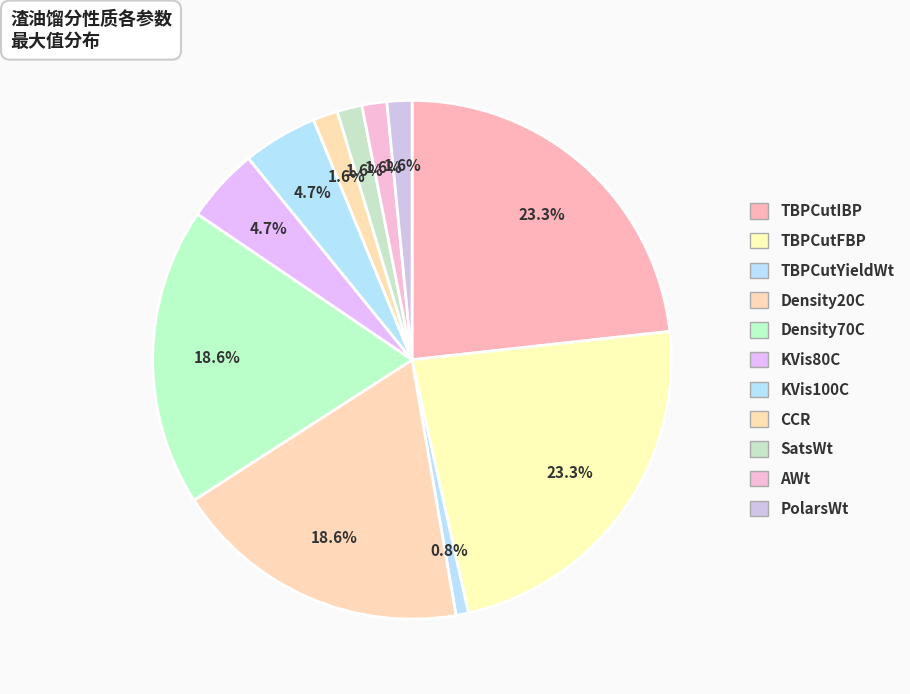

How many segments does this pie chart have?

11